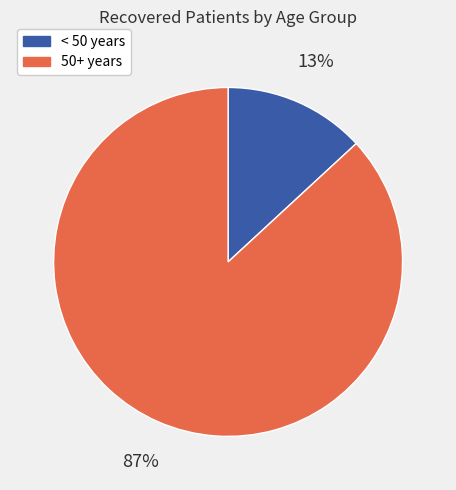

To the nearest percent, what is the difference between the largest and smallest slice percentages?

74%